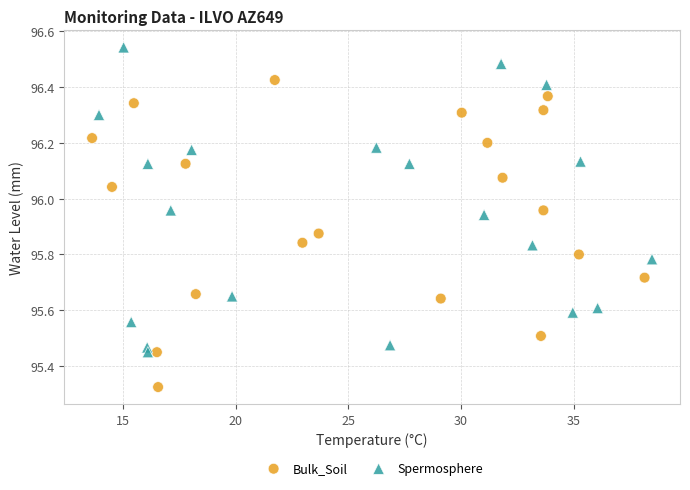

Which series reaches the minimum Y coordinate?

Bulk_Soil